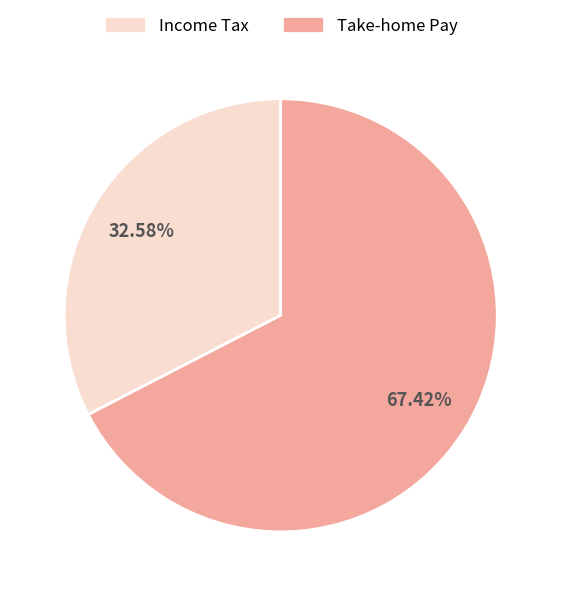

What is the smallest slice in the pie chart?

Income Tax